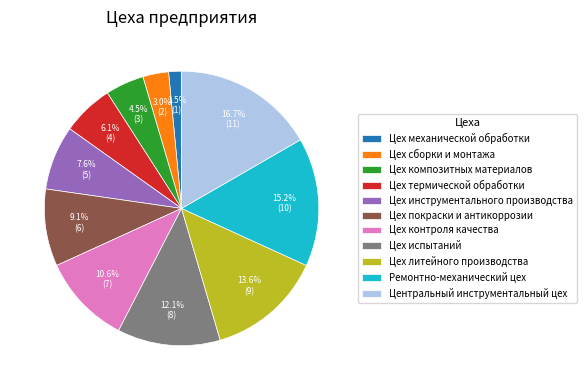

Approximately how many times larger is the value at Цех контроля качества compared to Цех испытаний?

0.9